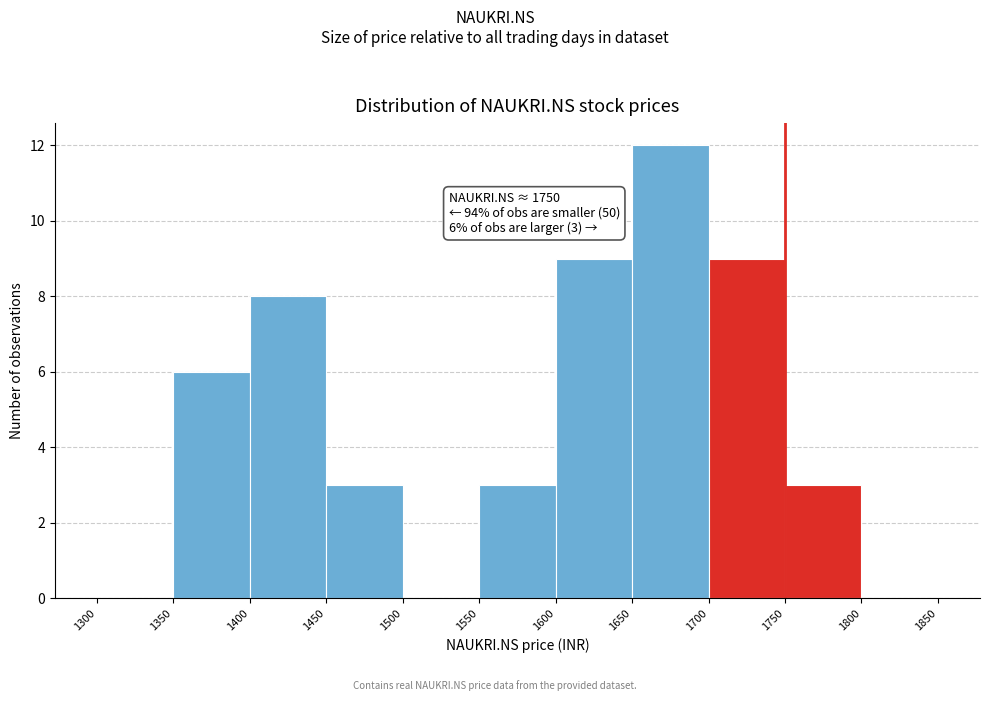

Over which range of the x-axis is the bar tallest?

1650 to 1700